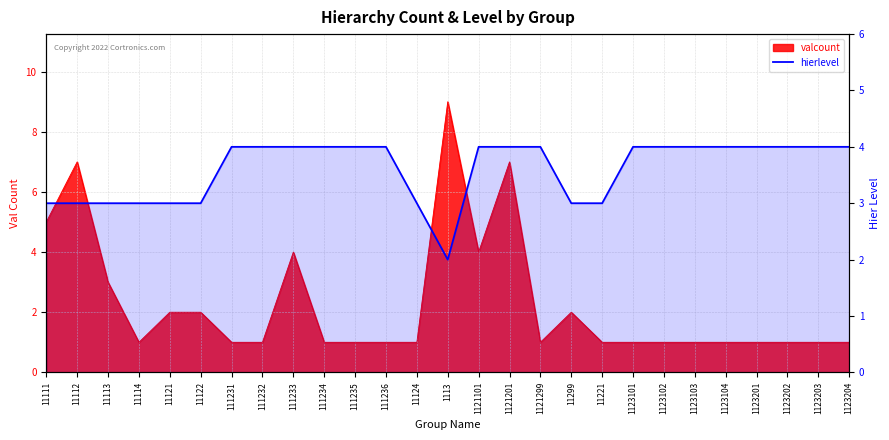

Does the chart display data point markers on the line(s)?

No